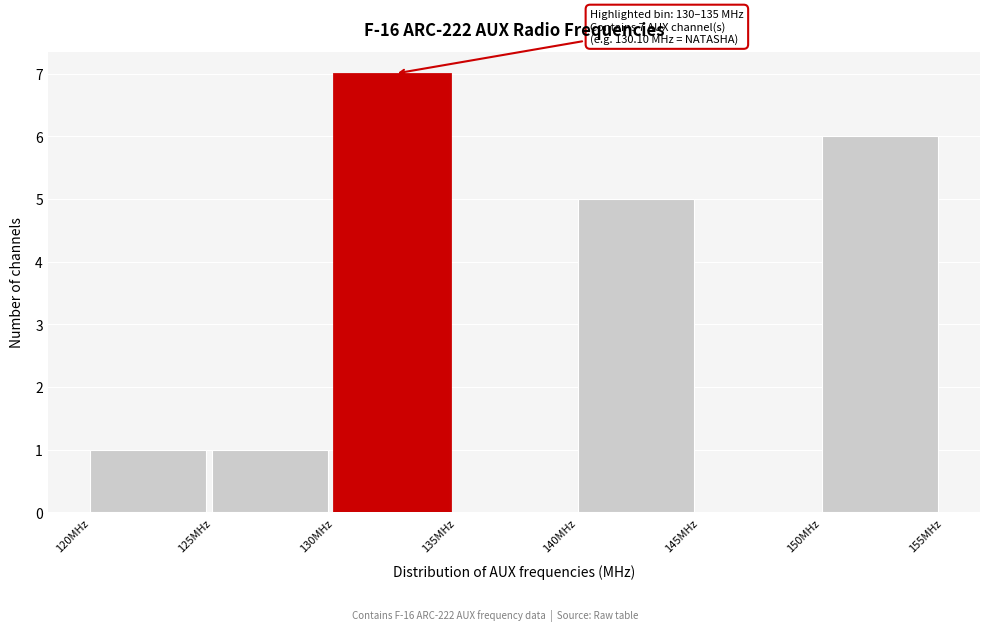

Which range on the x-axis has the tallest bar?

130 to 135